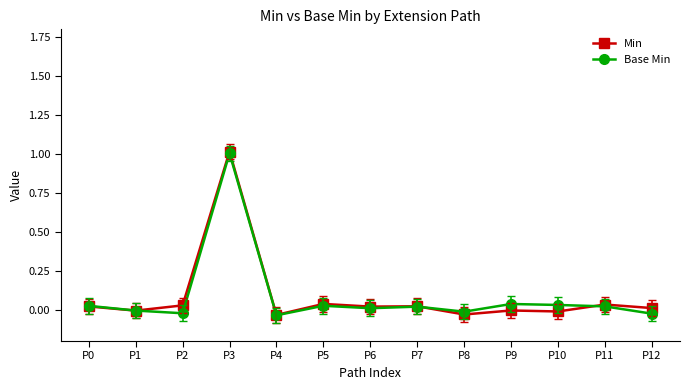

At which label does Base Min reach its peak?

P3